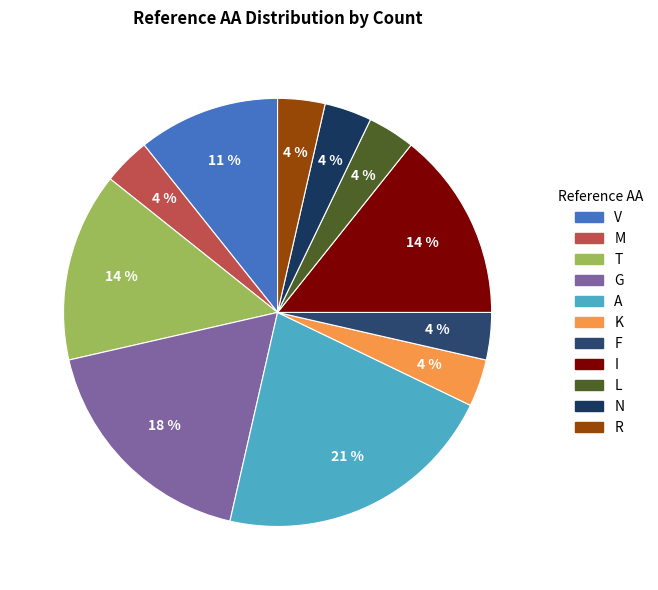

The I slice represents 6% of the pie. True or false?

False